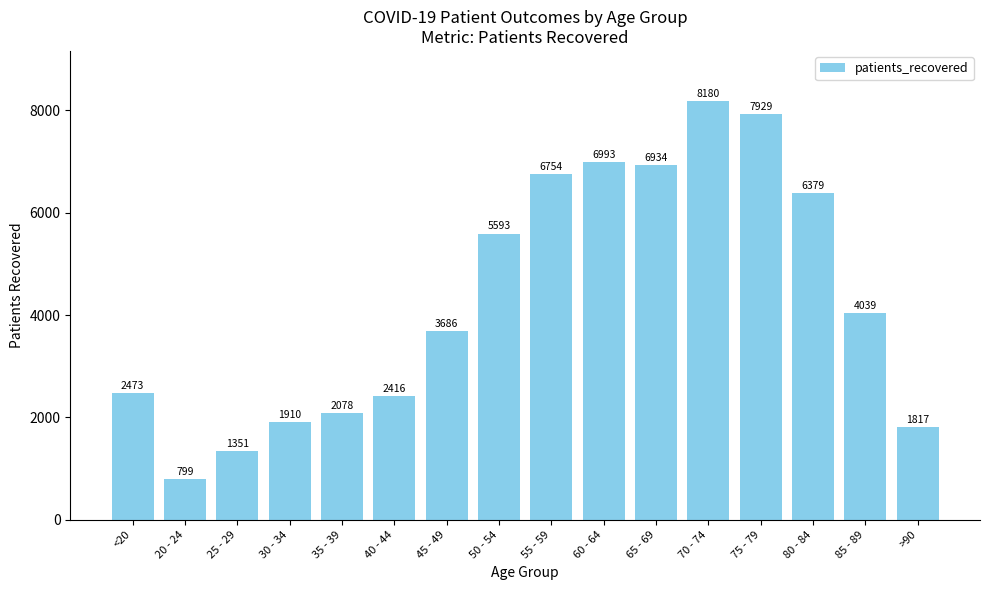

What is the difference between the maximum and second lowest values?

6829